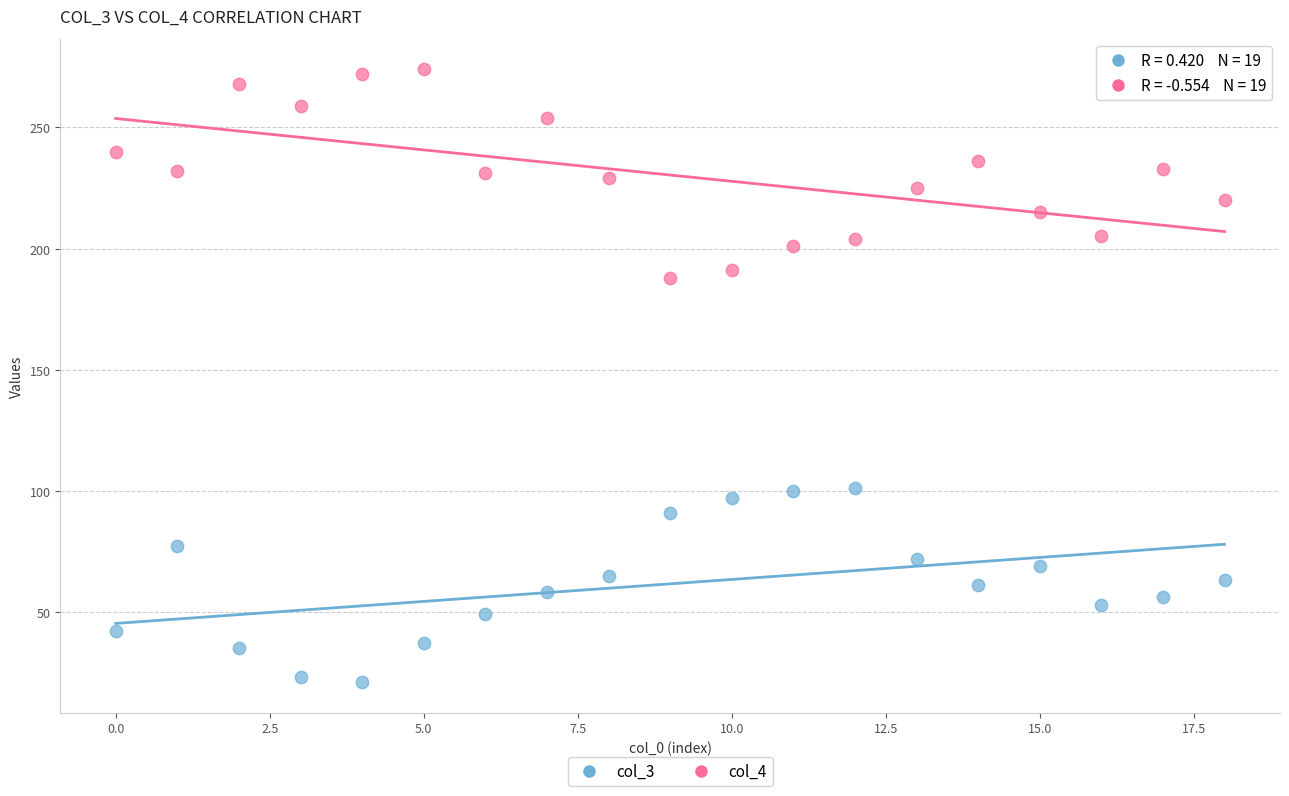

Which series reaches the minimum Y coordinate?

col_3